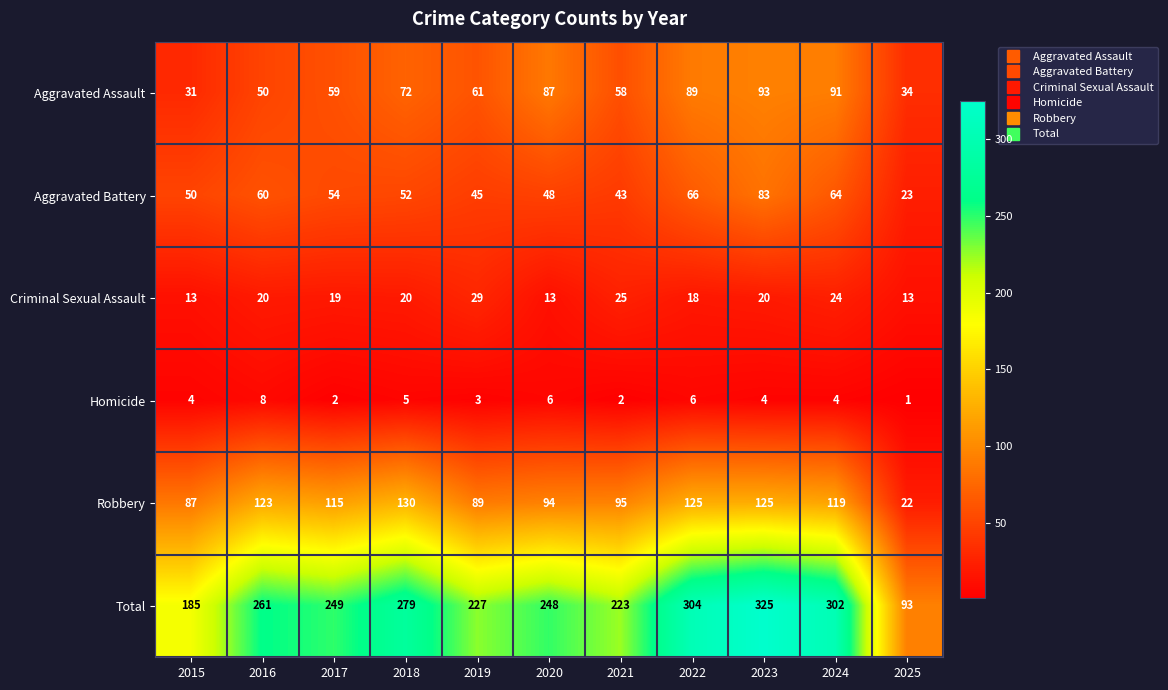

Is it true that Total equals 248 at 2020?

True